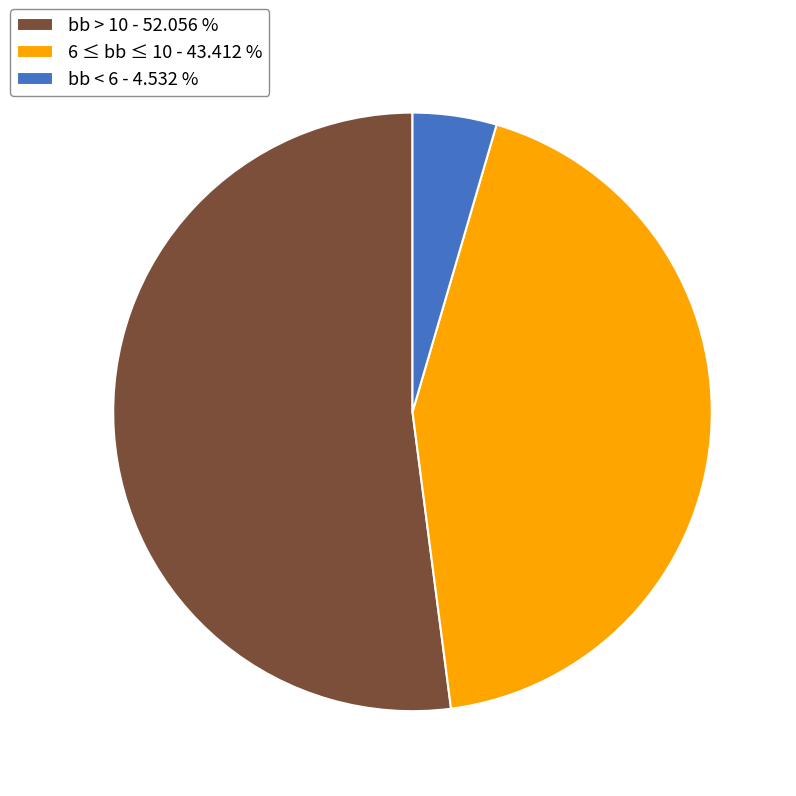

Rank the categories by value from highest to lowest.

bb > 10 - 52.056 %, 6 ≤ bb ≤ 10 - 43.412 %, bb < 6 - 4.532 %